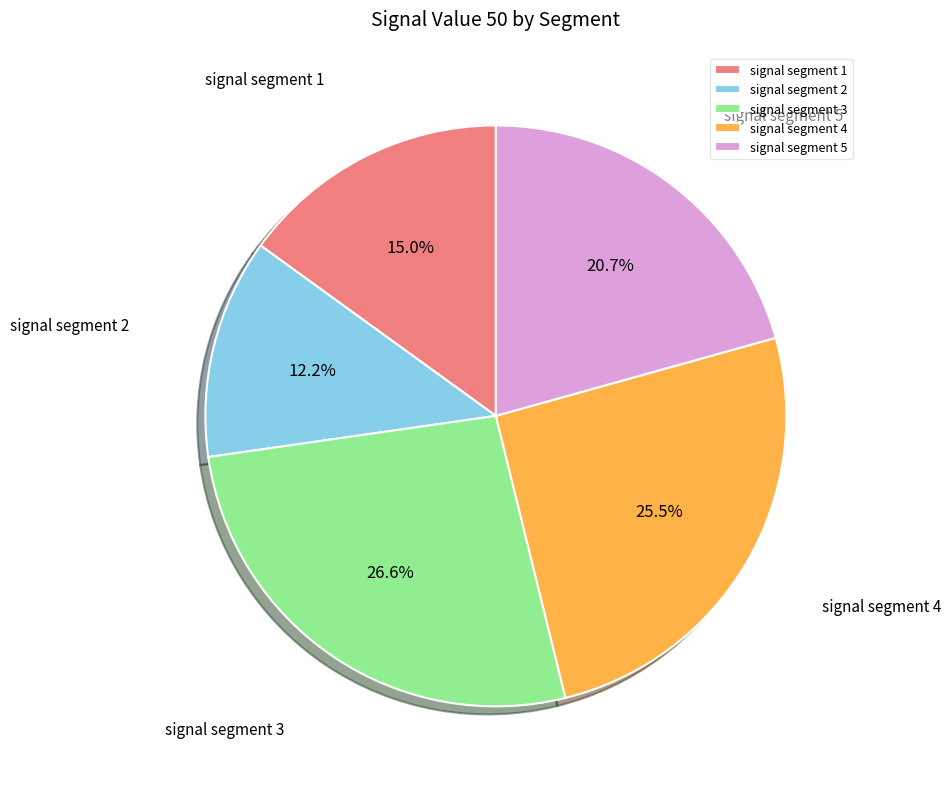

Rank the categories by value from highest to lowest.

signal segment 3, signal segment 4, signal segment 5, signal segment 1, signal segment 2